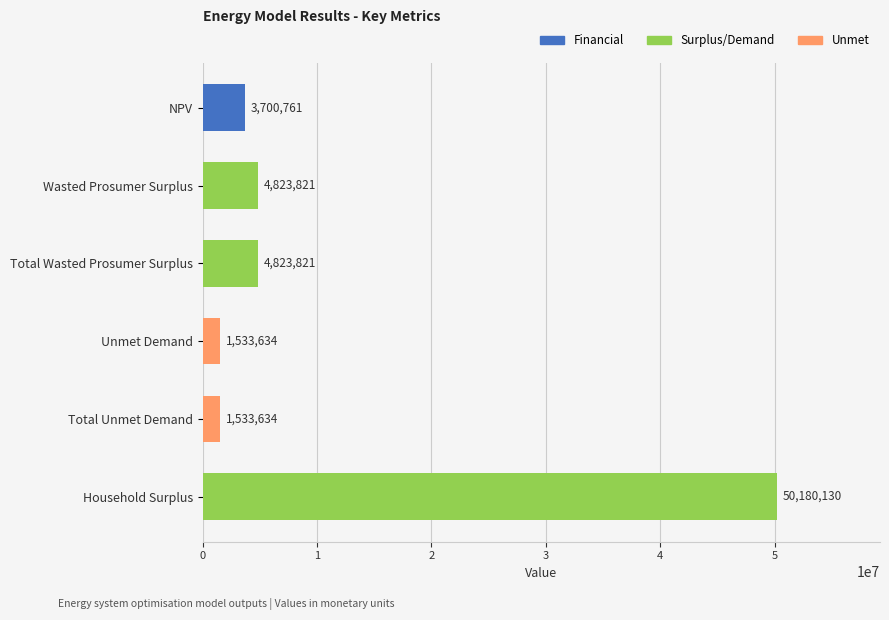

Between Total Wasted Prosumer Surplus and NPV, which is larger?

Total Wasted Prosumer Surplus